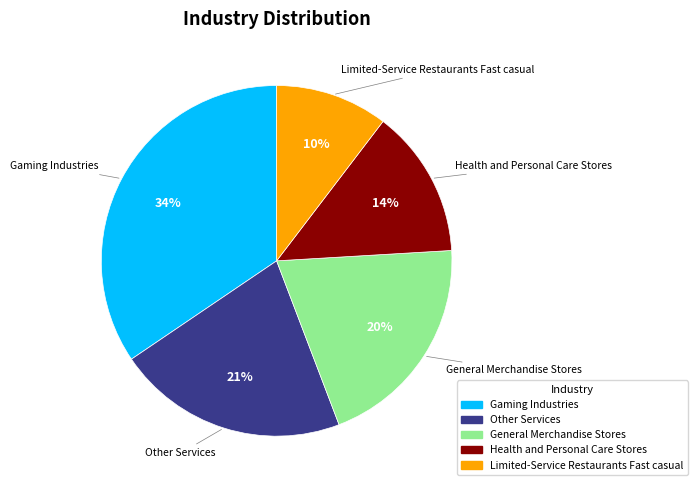

Count the number of slices in the pie.

5